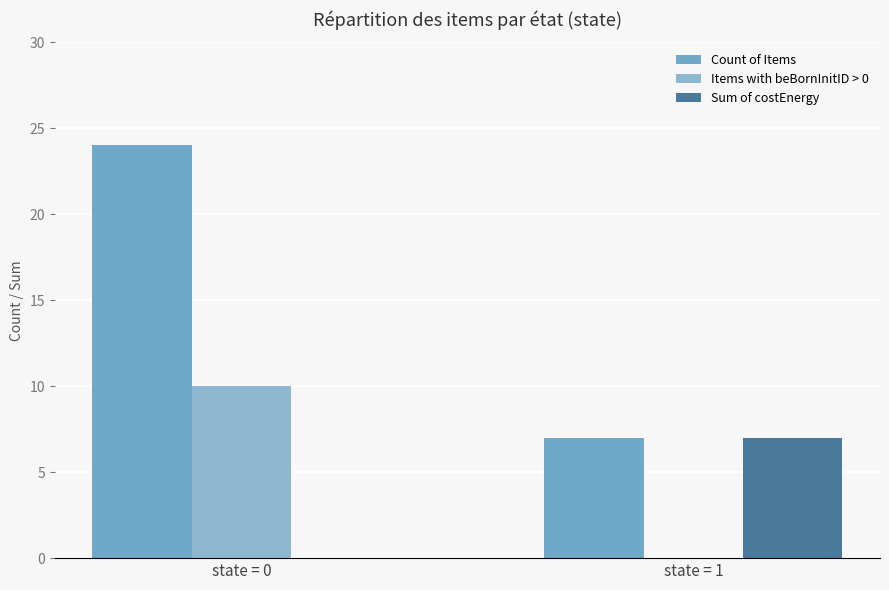

At which category does the chart reach its minimum across all series?

state = 1